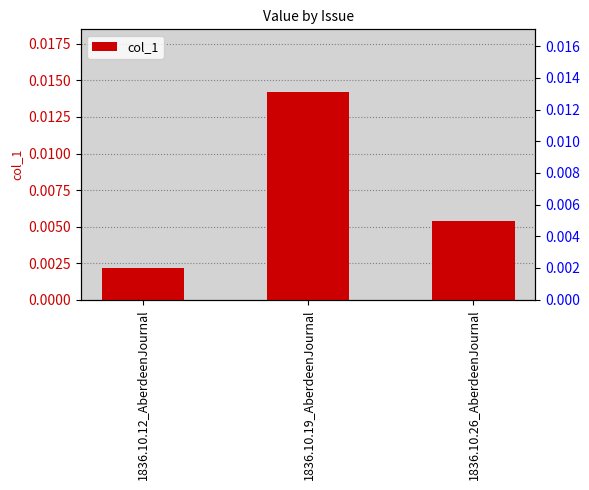

Rank the categories by value from highest to lowest.

1836.10.19_AberdeenJournal, 1836.10.26_AberdeenJournal, 1836.10.12_AberdeenJournal